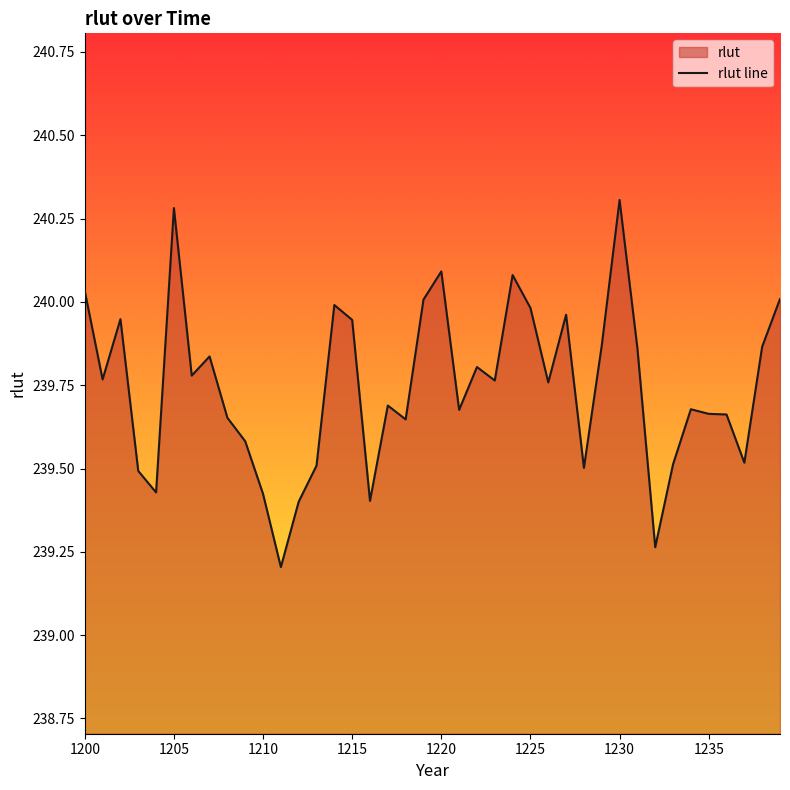

The value at 1205 is 240.3. True or false?

True